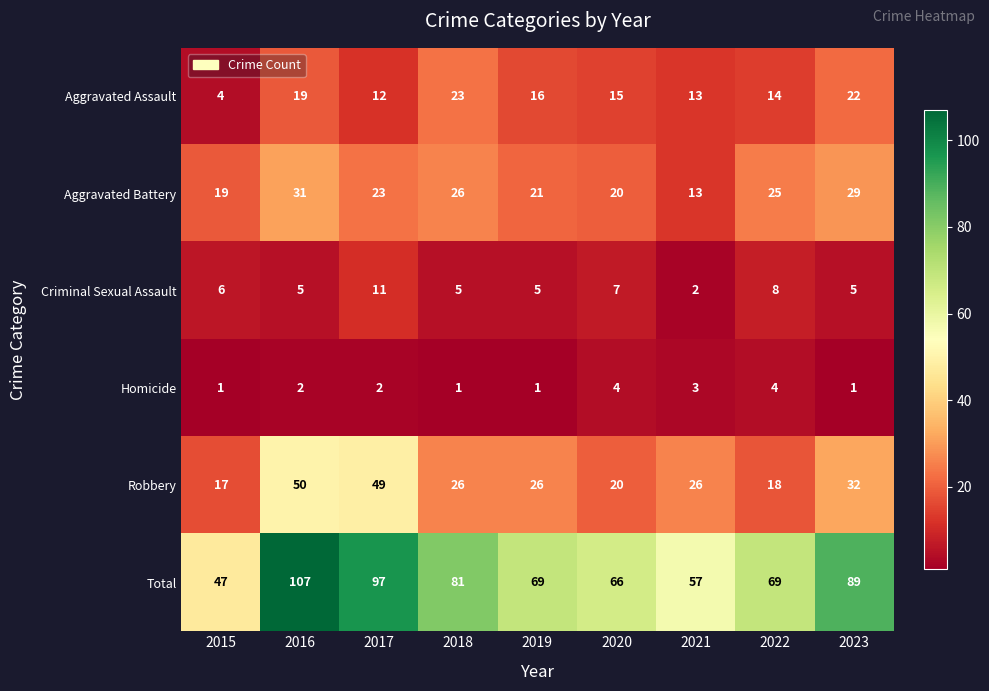

At which category is the sum across all series the highest?

2016